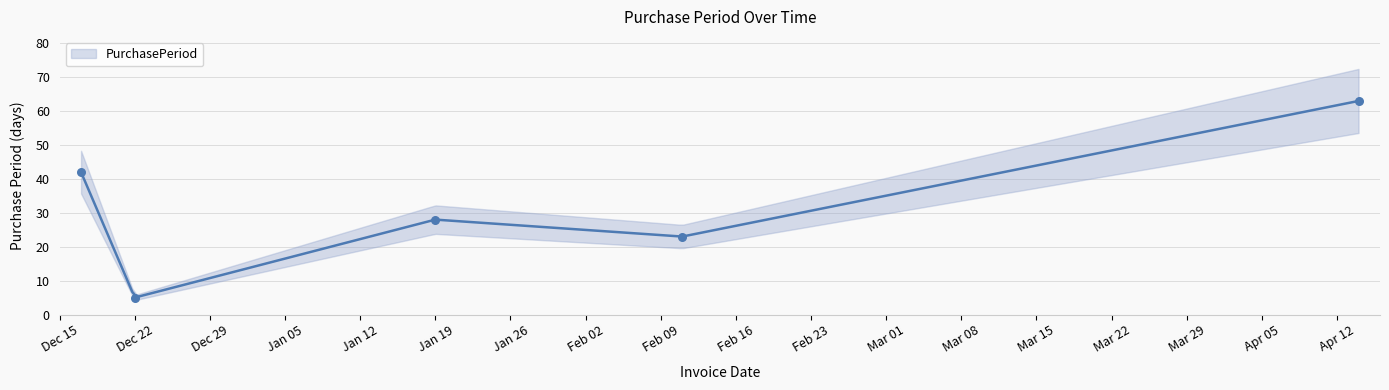

What is the change in value from 2015-12-22 to 2016-02-11?

+18